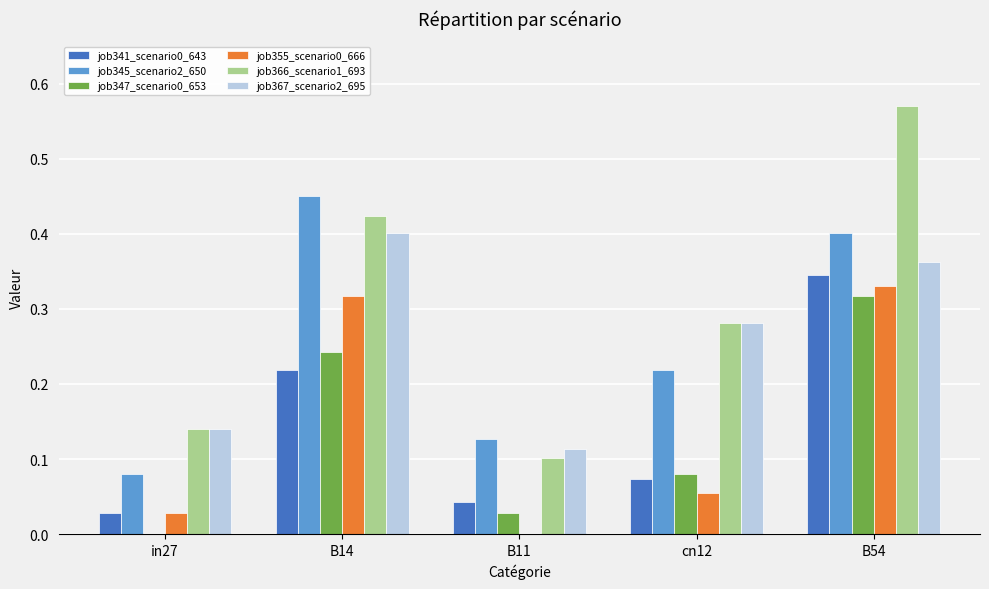

What is the sum of all job366_scenario1_693 values?

1.5